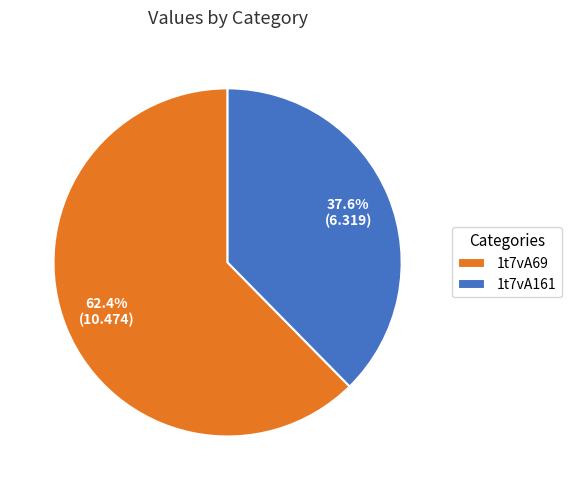

Does 1t7vA69 account for over 50% of the chart?

Yes